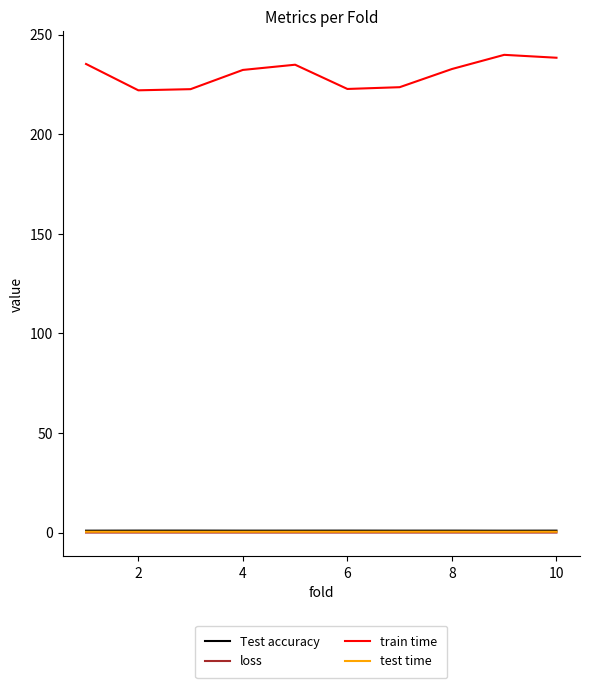

True or false: loss and train time cross at least once.

False